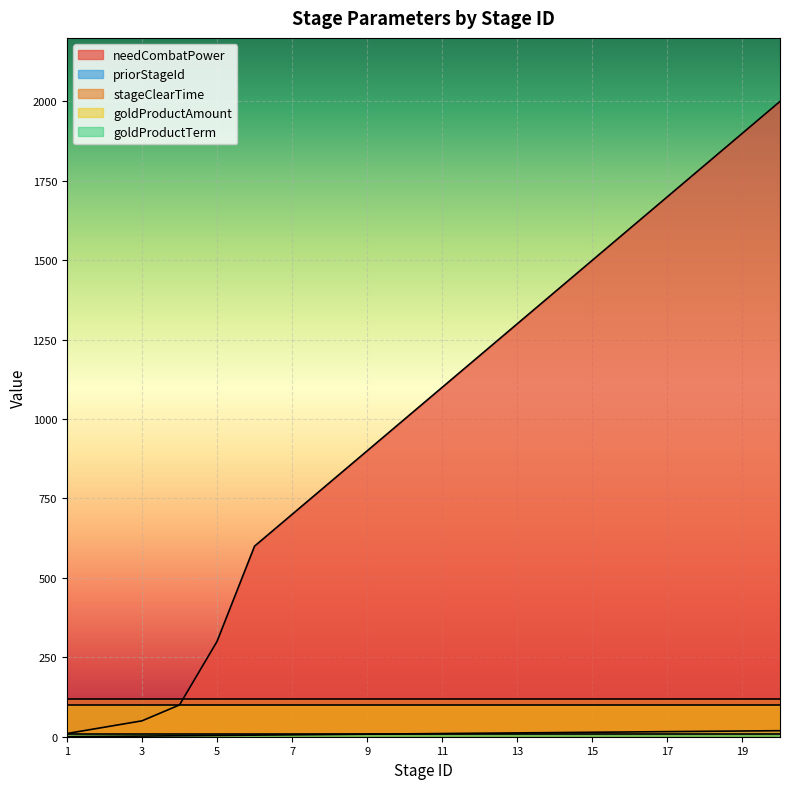

Which label corresponds to the largest value in the chart?

20